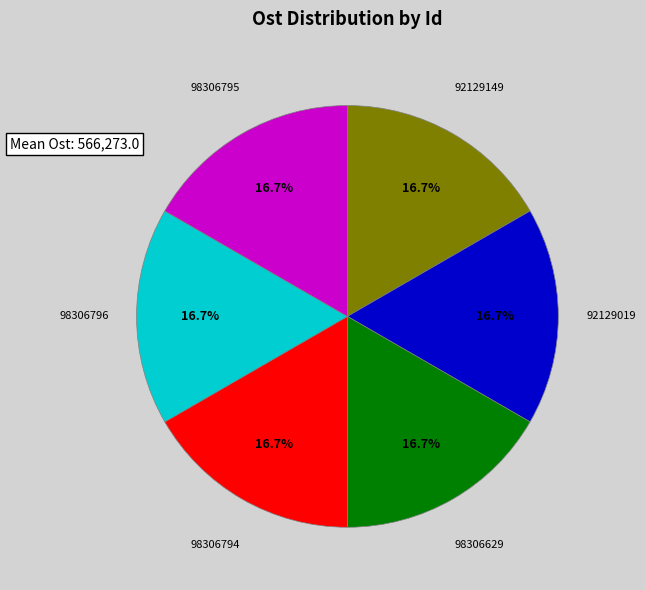

Combined, what portion of the pie is 98306794 and 98306795?

33.3%